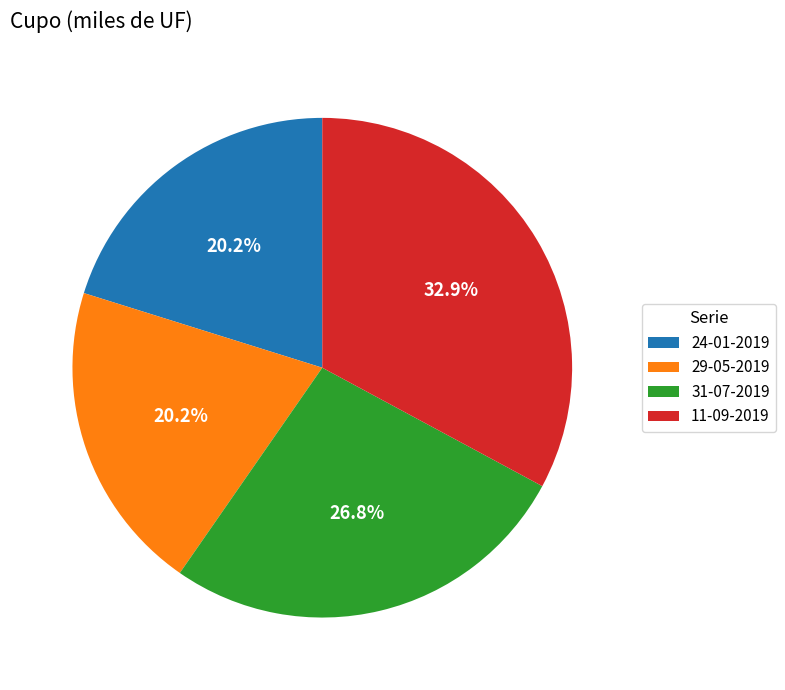

Approximately how many times larger is the value at 11-09-2019 compared to 24-01-2019?

1.6